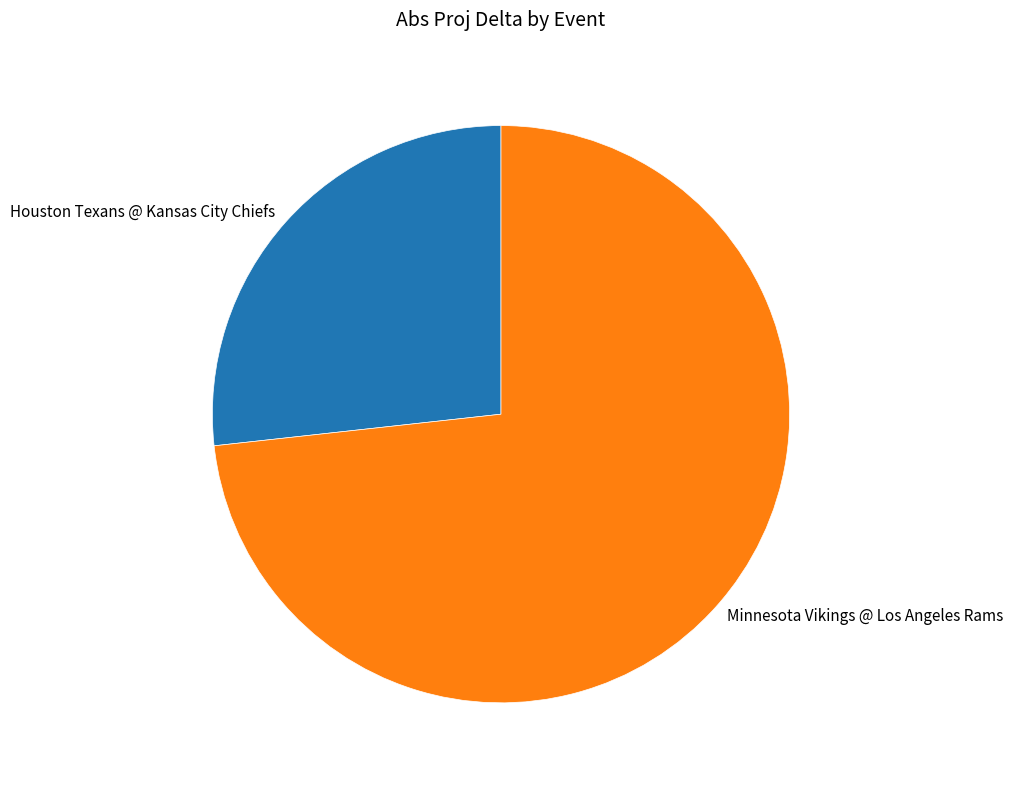

Is the sum of Minnesota Vikings @ Los Angeles Rams and Houston Texans @ Kansas City Chiefs greater than half?

Yes